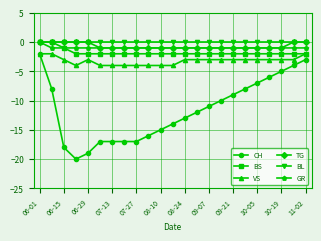

Which series has the widest spread of values?

CH